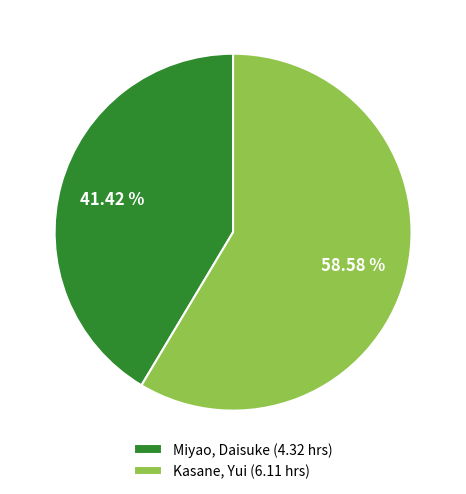

Which category has the biggest portion of the pie?

Kasane, Yui